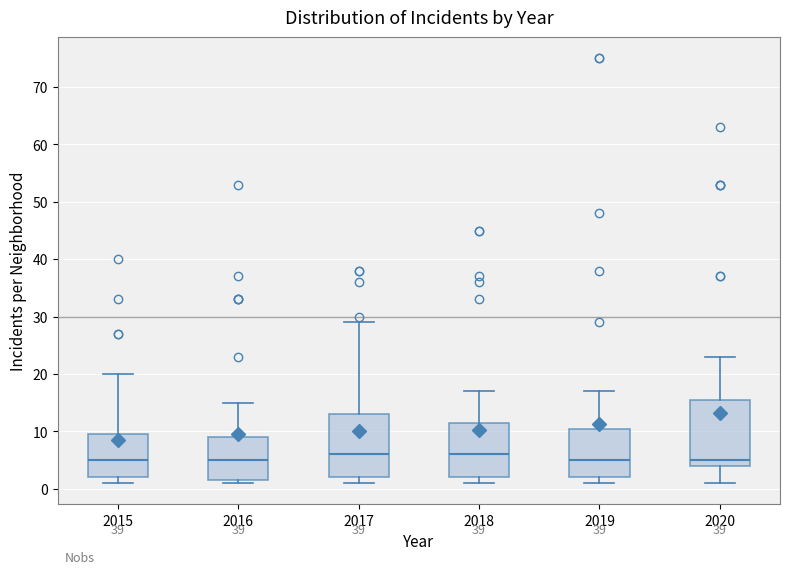

Reading left to right, transcribe this box plot: for each box, give where its median line is, the range the box spans, and where its two whiskers end, as read against the y-axis. The values are not printed on the chart, so give them approximately, as read against the axis.

2015: median 5, box 2 to 10, whiskers 1 to 20
2016: median 5, box 2 to 9, whiskers 1 to 15
2017: median 6, box 2 to 13, whiskers 1 to 29
2018: median 6, box 2 to 12, whiskers 1 to 17
2019: median 5, box 2 to 11, whiskers 1 to 17
2020: median 5, box 4 to 16, whiskers 1 to 23